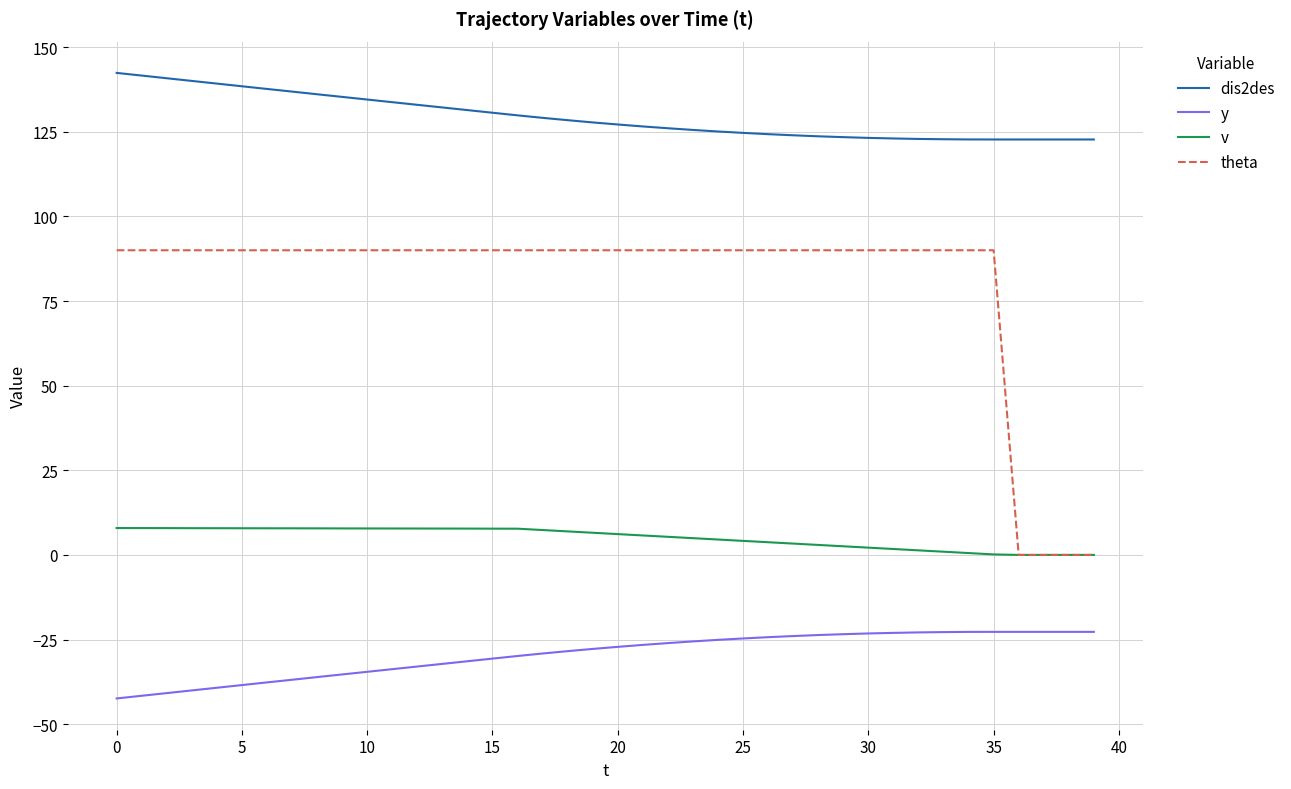

Which series has the largest total across all categories?

dis2des